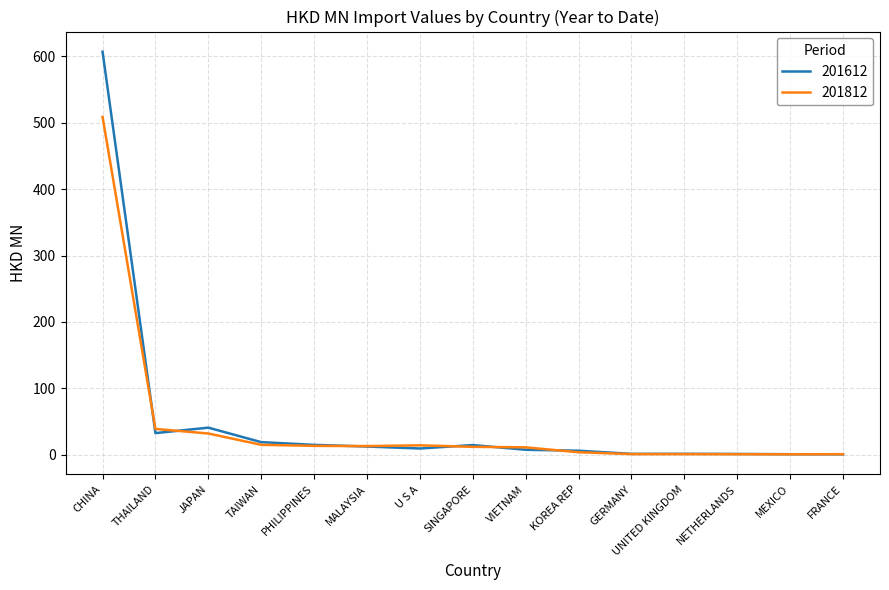

What is the minimum value for 201812?

0.6